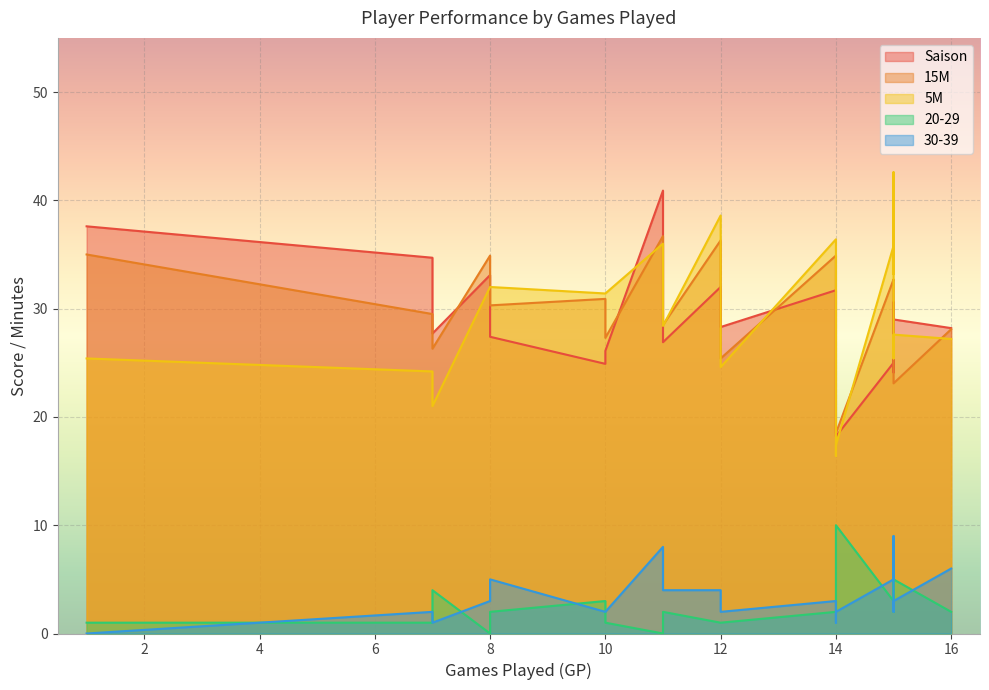

Between 15 and 12, which is larger?

15